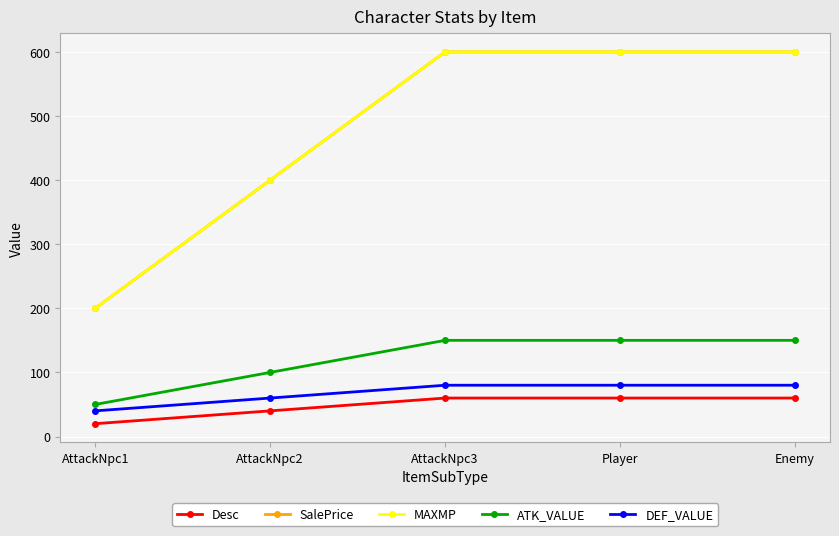

What is the total value across all series at AttackNpc3?

1490